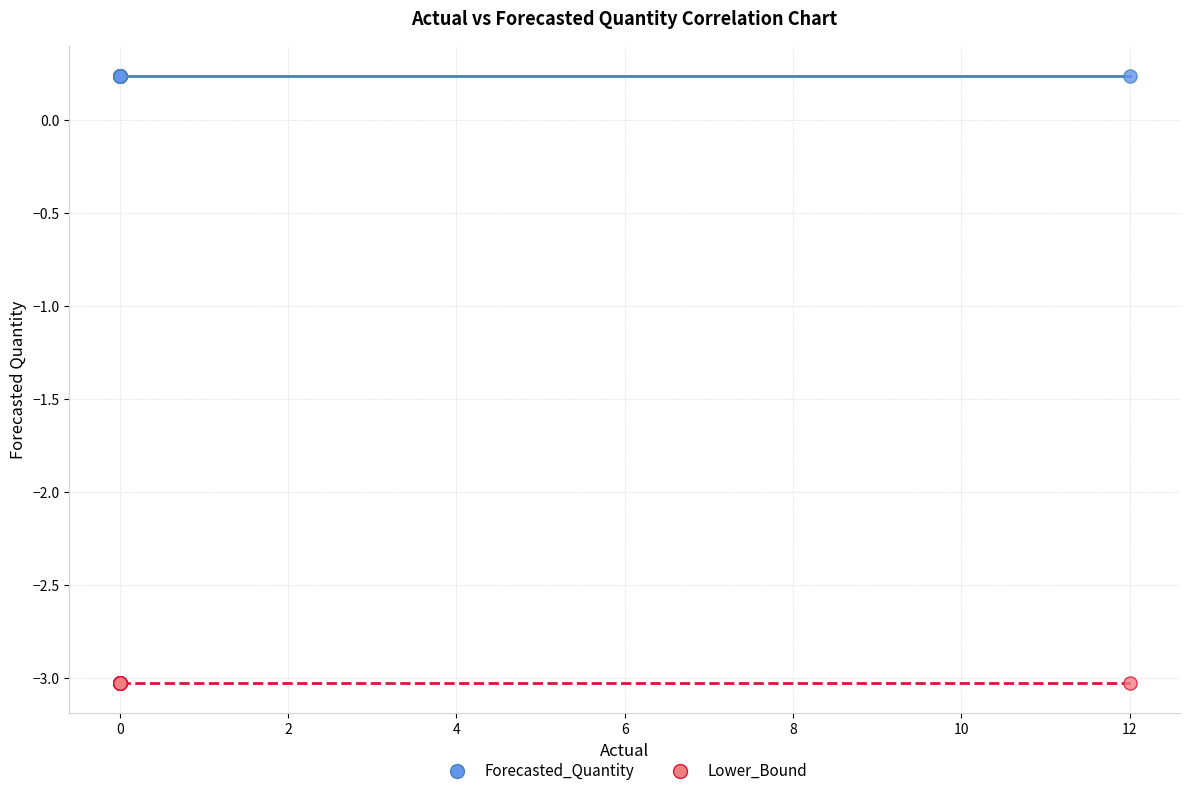

Which series reaches the minimum Y coordinate?

Lower_Bound